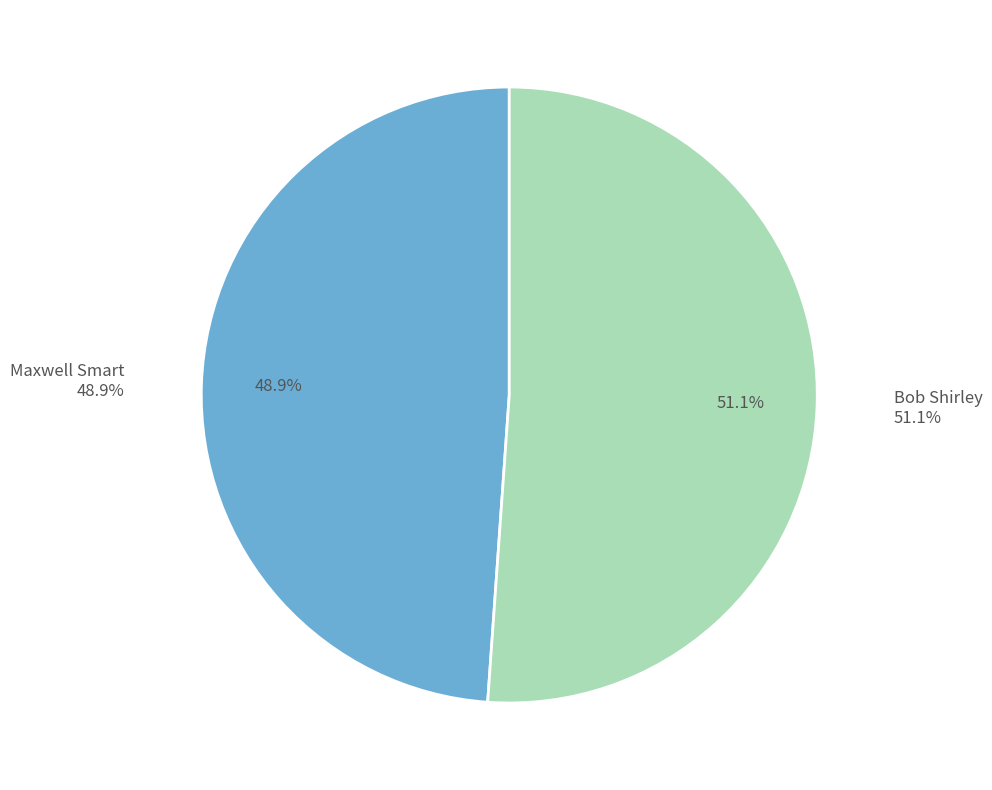

Which slice is the largest?

Bob Shirley